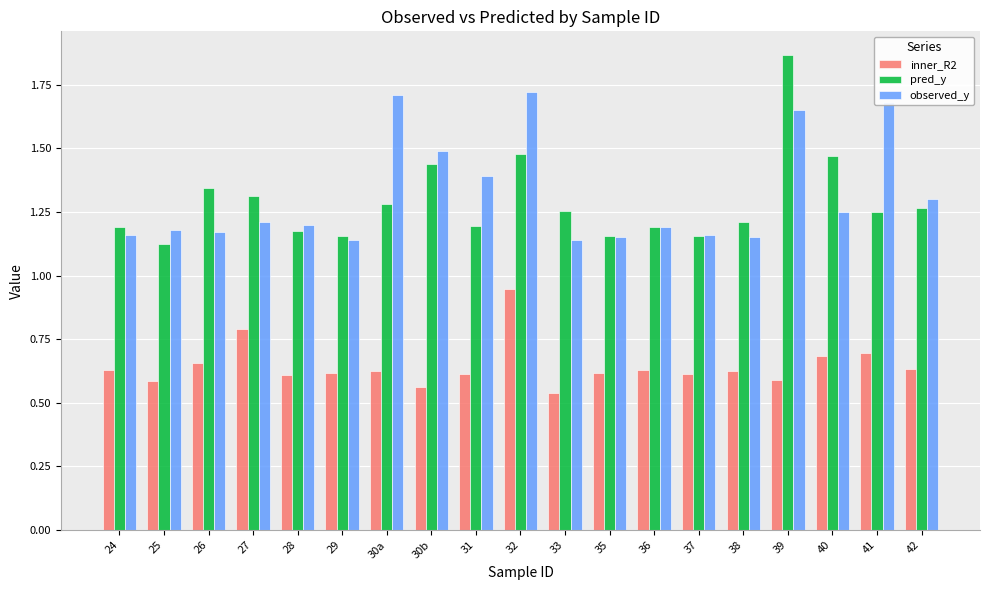

At how many categories does at least one series exceed 1?

19